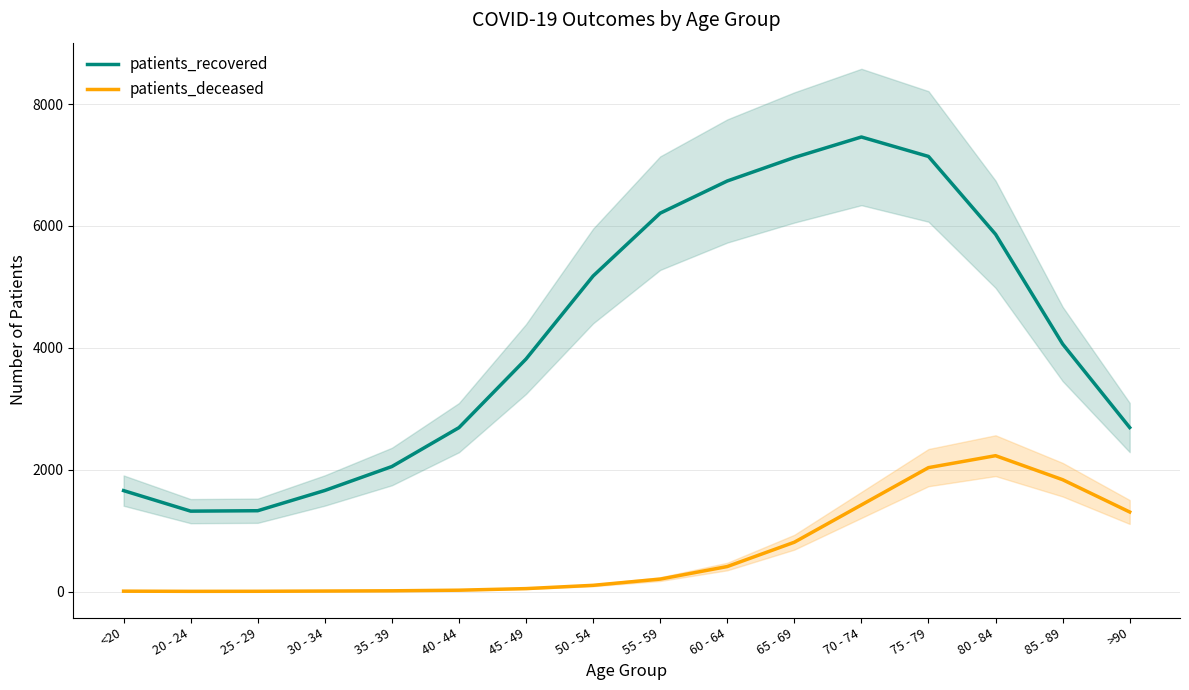

What is the difference between the highest and lowest values at <20?

1650